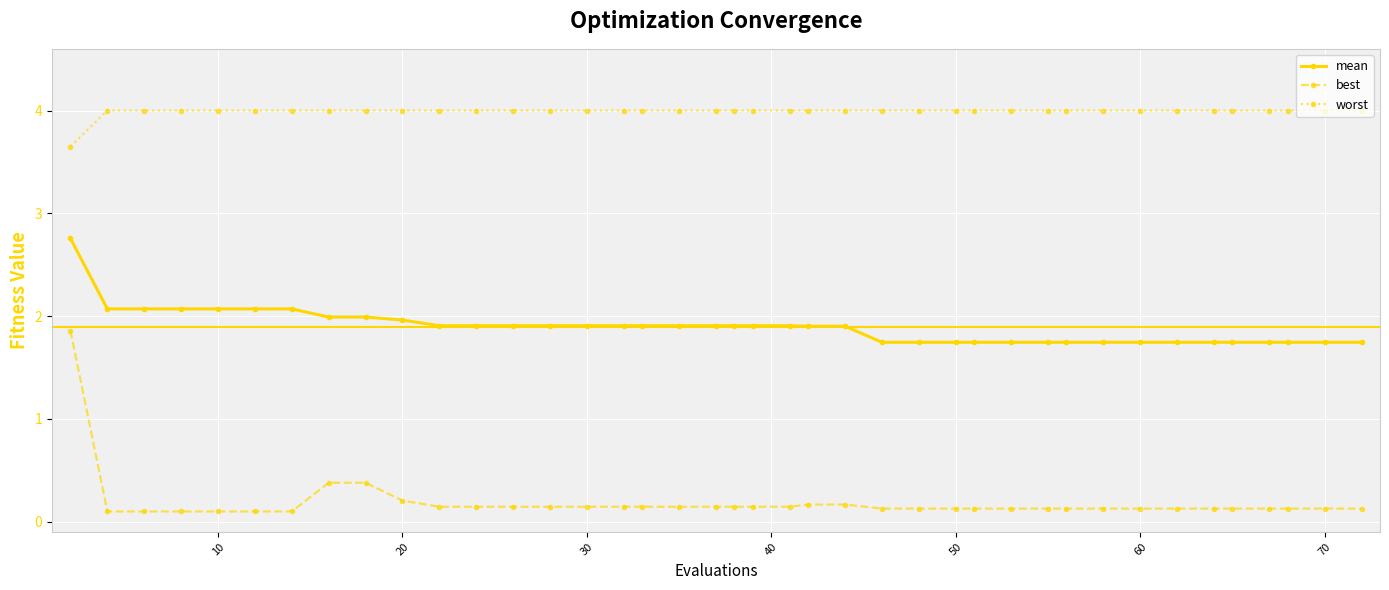

True or false: mean and worst intersect in this chart.

False